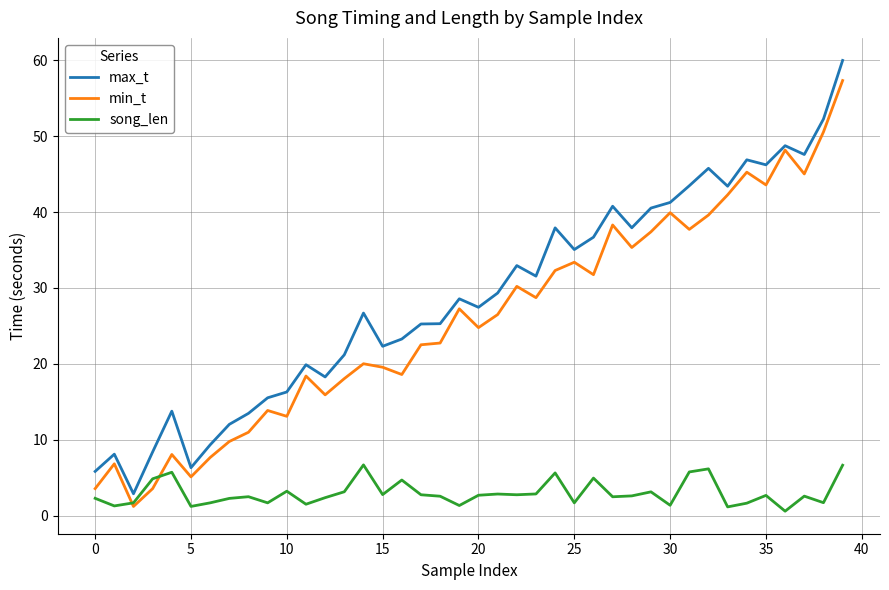

Does the chart display data point markers on the line(s)?

No